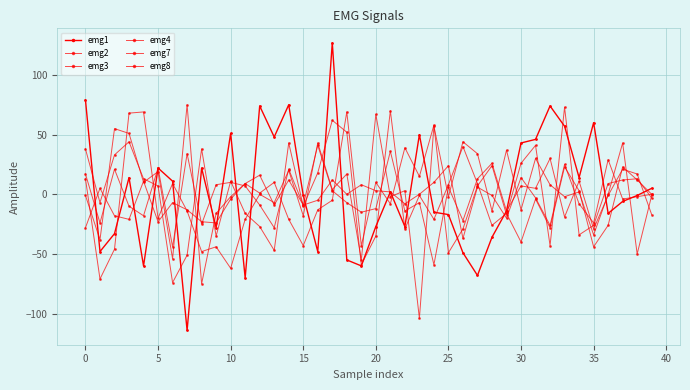

Which category has the lowest value in the emg8 series?

25